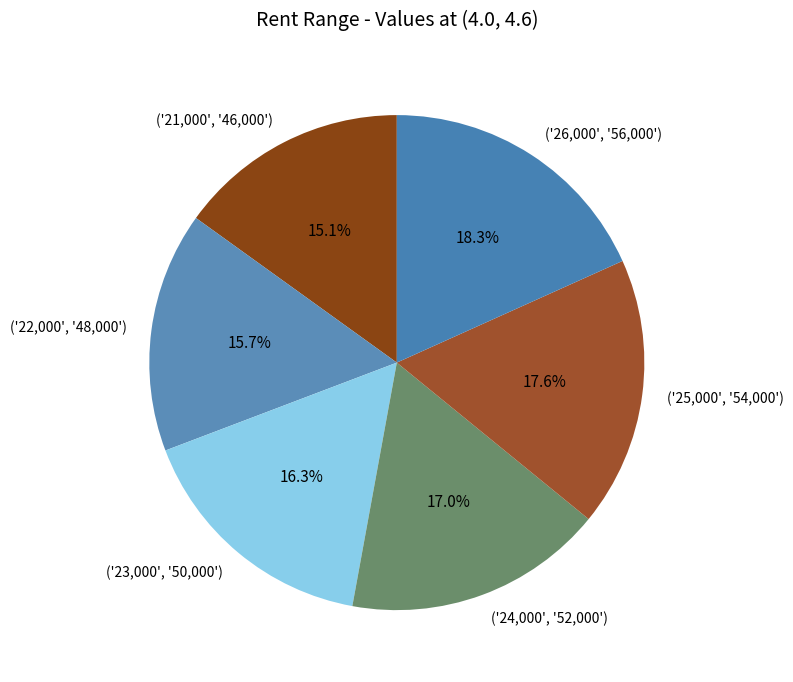

To the nearest percent, what percentage of the pie is ('21,000', '46,000')?

15%